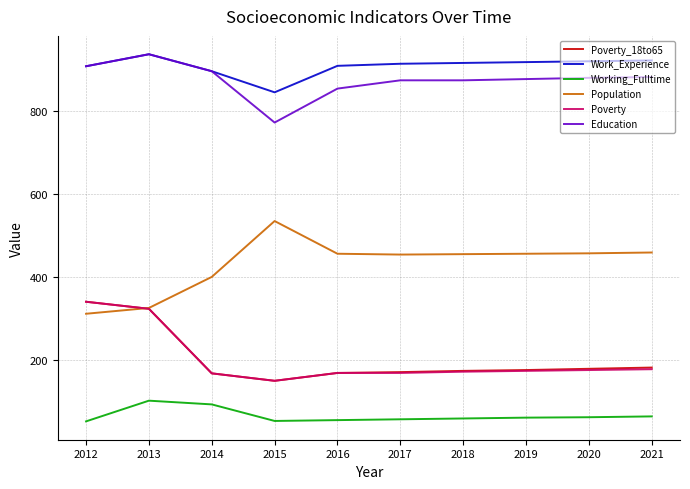

Which series has the largest total across all categories?

Work_Experience